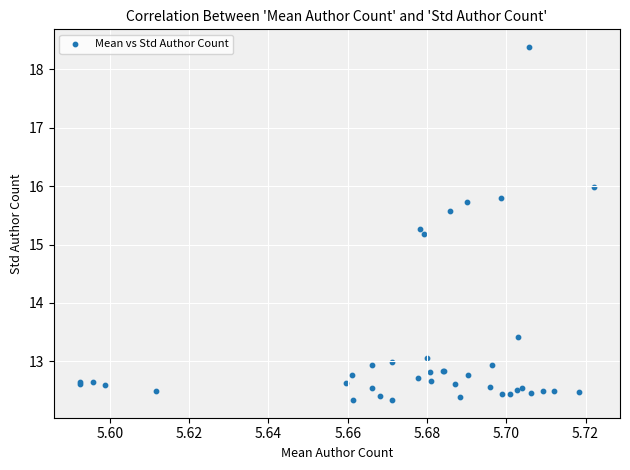

What Y value in the scatter plot is closest to 15?

15.2